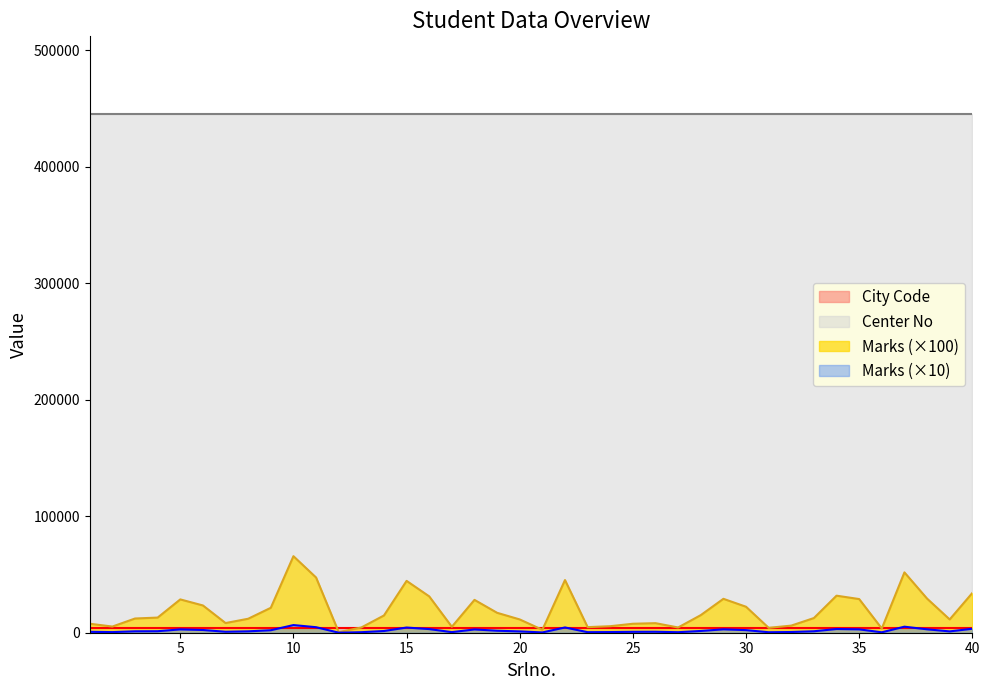

What is the value of the City Code point at the 5th from the left?

4452